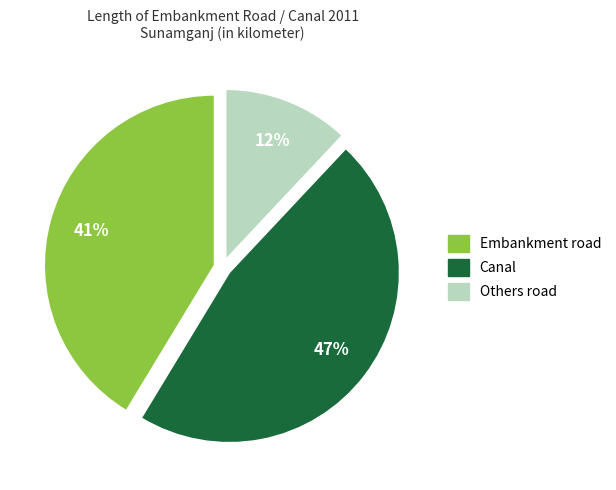

Between Others road and Embankment road, which is larger?

Embankment road